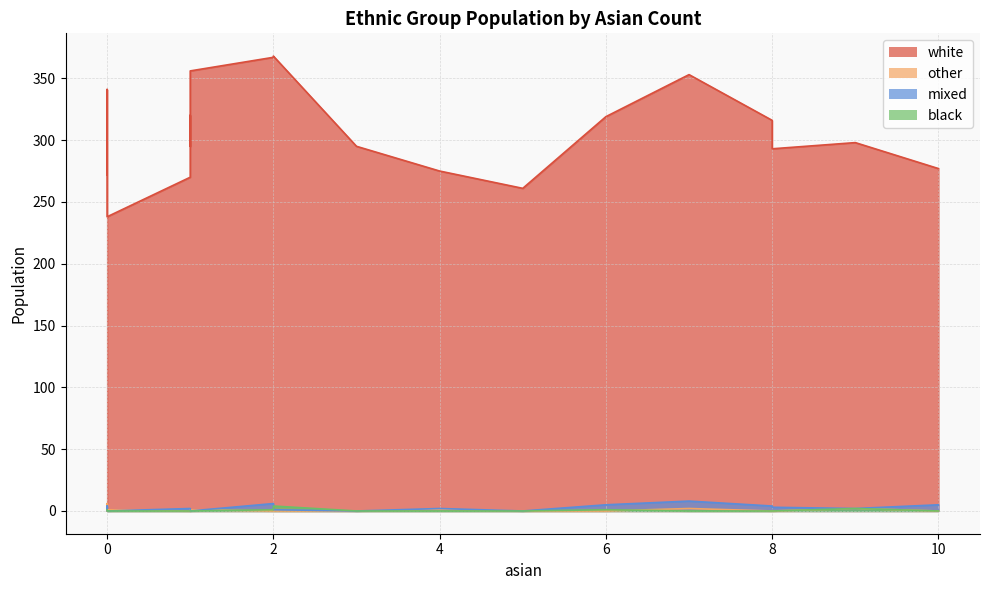

Where is the first local minimum for black?

4